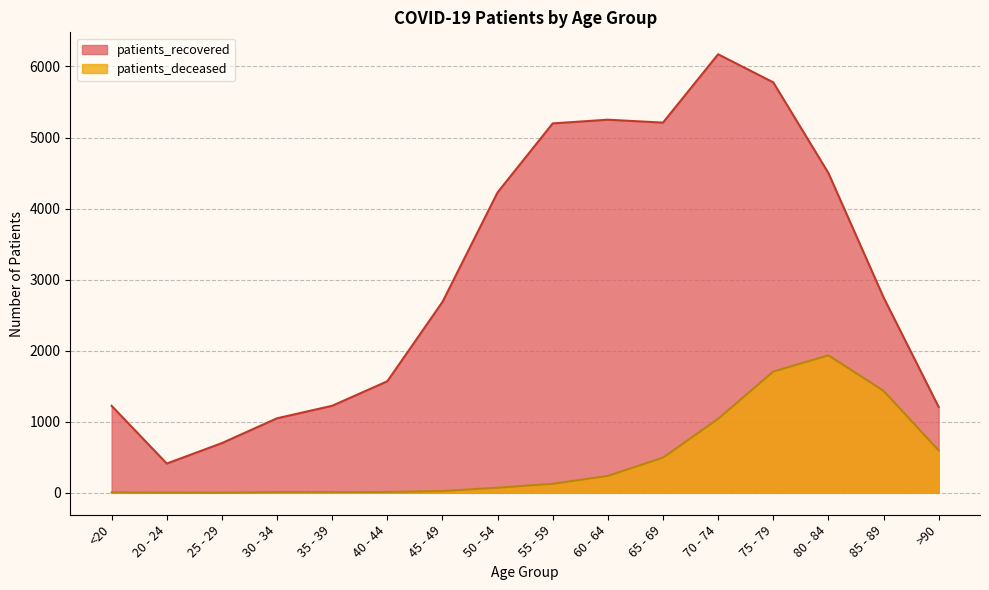

What is the label of the 4th point from the left?

30 - 34